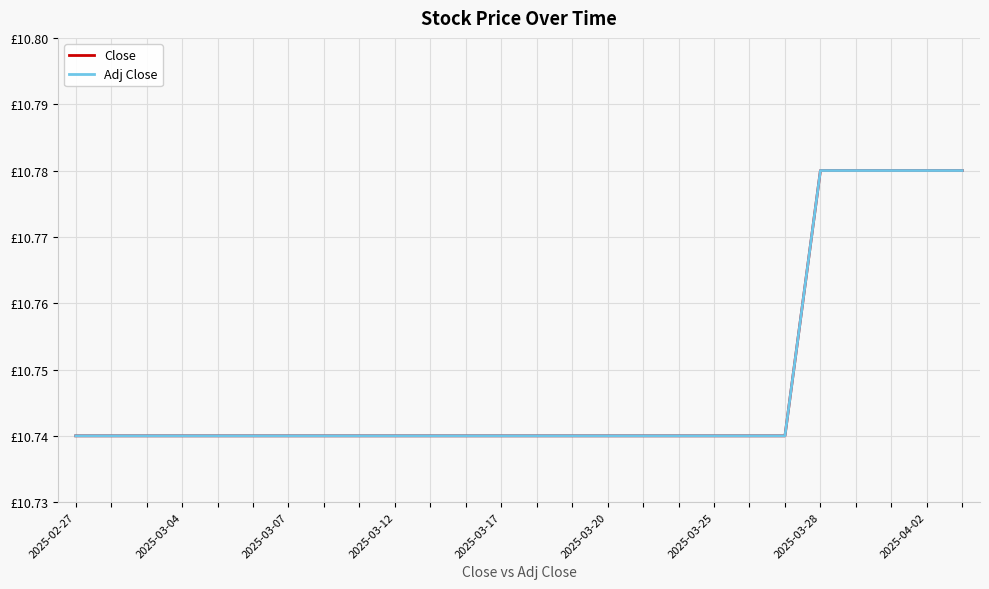

Does the chart have visible grid lines?

Yes